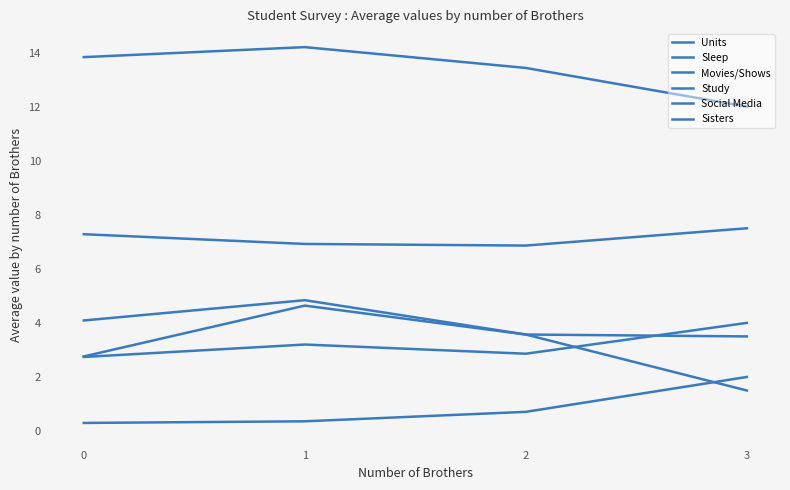

In Study, how many points are higher than both neighbors (excluding endpoints)?

1